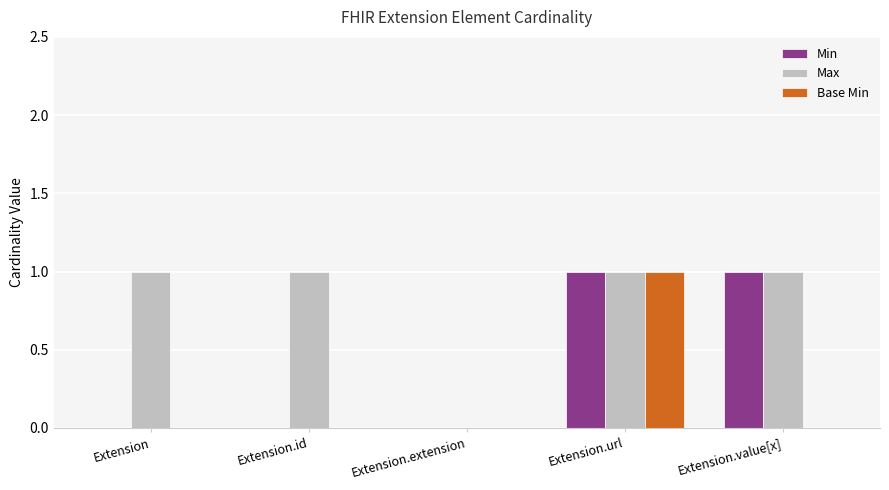

Reading left to right, transcribe all the data shown in this chart.

Min: 0	0	0	1	1
Max: 1	1	0	1	1
Base Min: 0	0	0	1	0